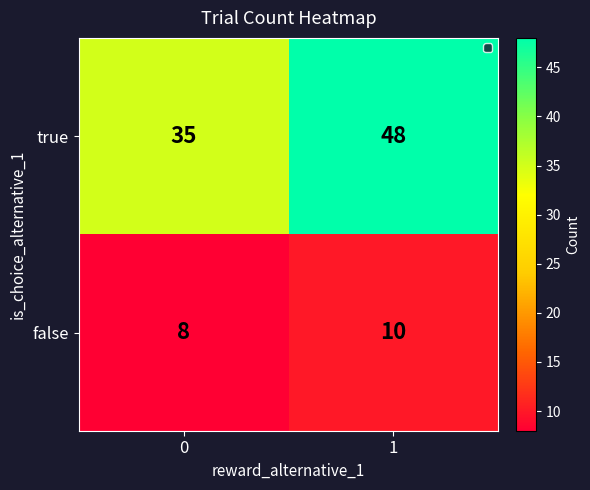

What is the lowest value of the true series?

35